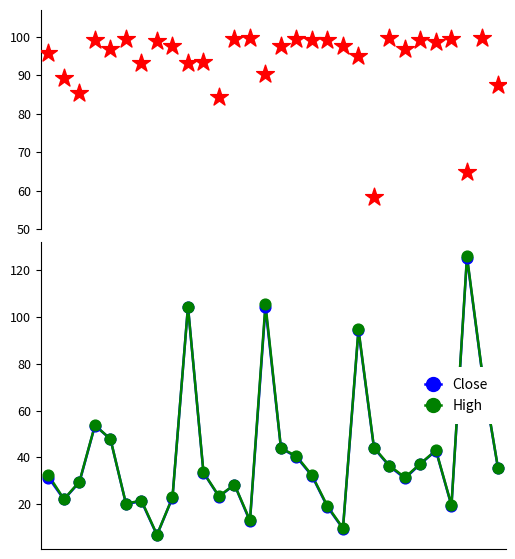

Which series contains the highest Y value?

High